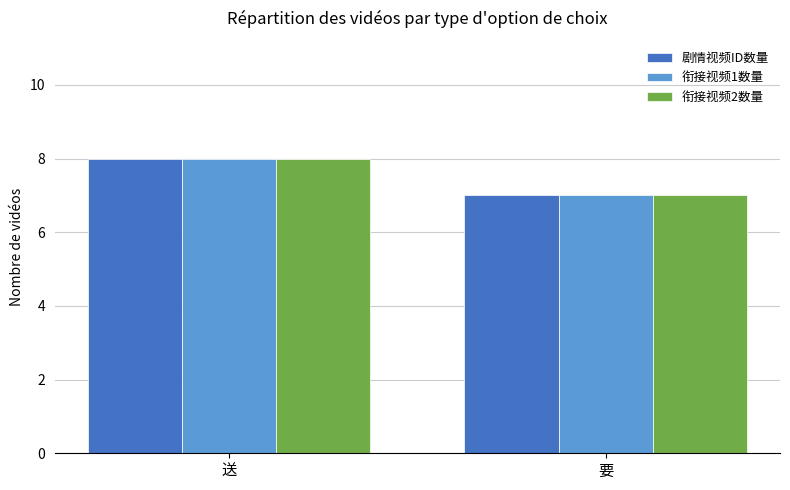

The 剧情视频ID数量 series shows 8 at 送. True or false?

True